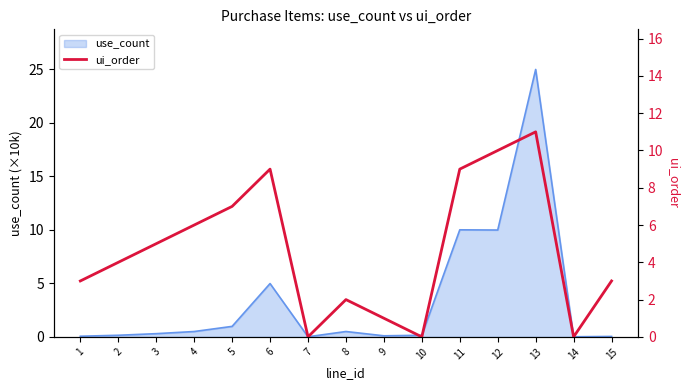

True or false: use_count has a value of 0.3 at 3.

True